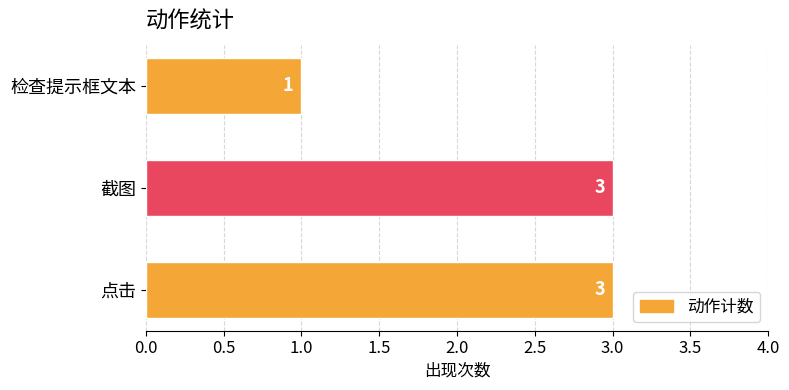

Approximately how many times larger is the value at 点击 compared to 检查提示框文本?

3.0